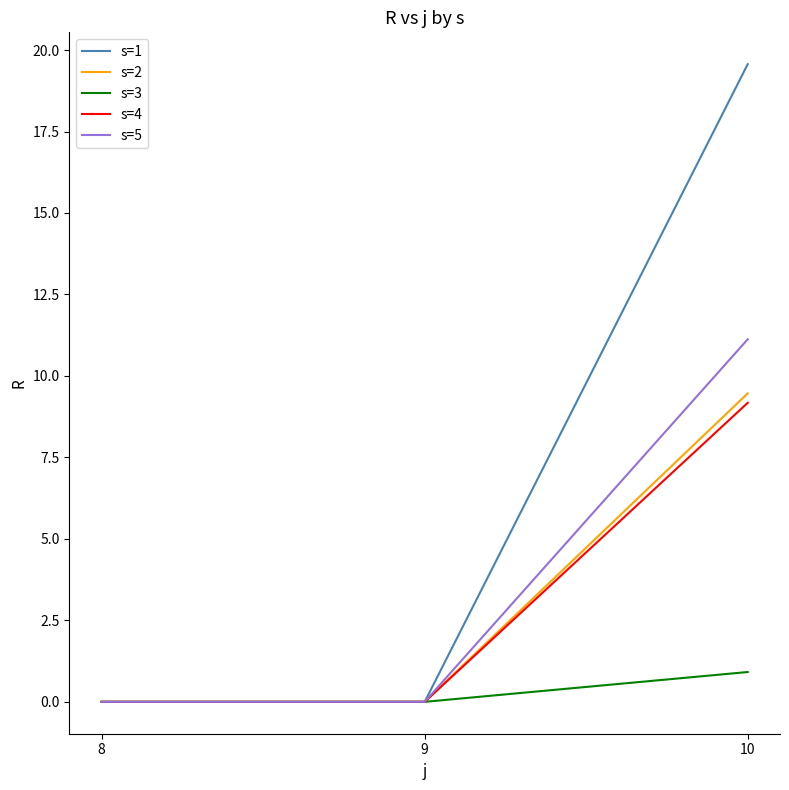

Reading left to right, transcribe all the data shown in this chart.

s=1: 8=0.0	9=0.0	10=19.6
s=2: 8=0.0	9=0.0	10=9.5
s=3: 8=0.0	9=0.0	10=0.9
s=4: 8=0.0	9=0.0	10=9.2
s=5: 8=0.0	9=0.0	10=11.1